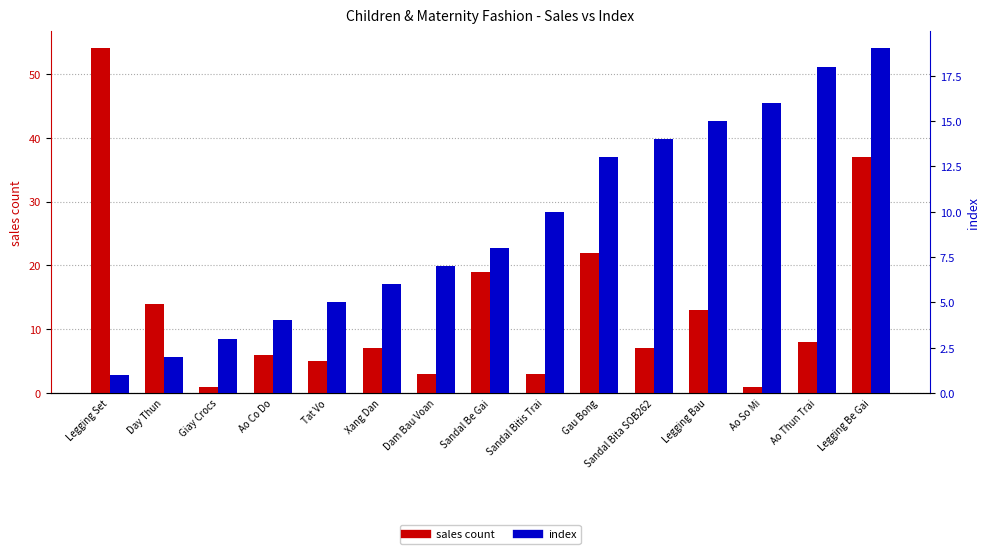

How many groups of bars are there?

15